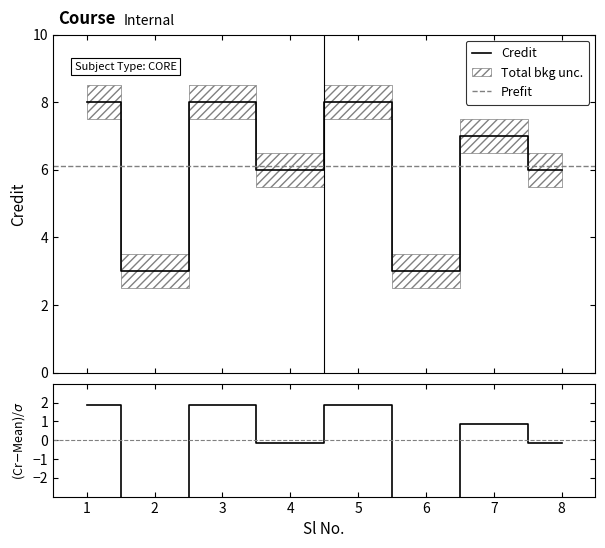

List the series in order of their overall mean, lowest first.

(Credit-Mean)/σ, Credit